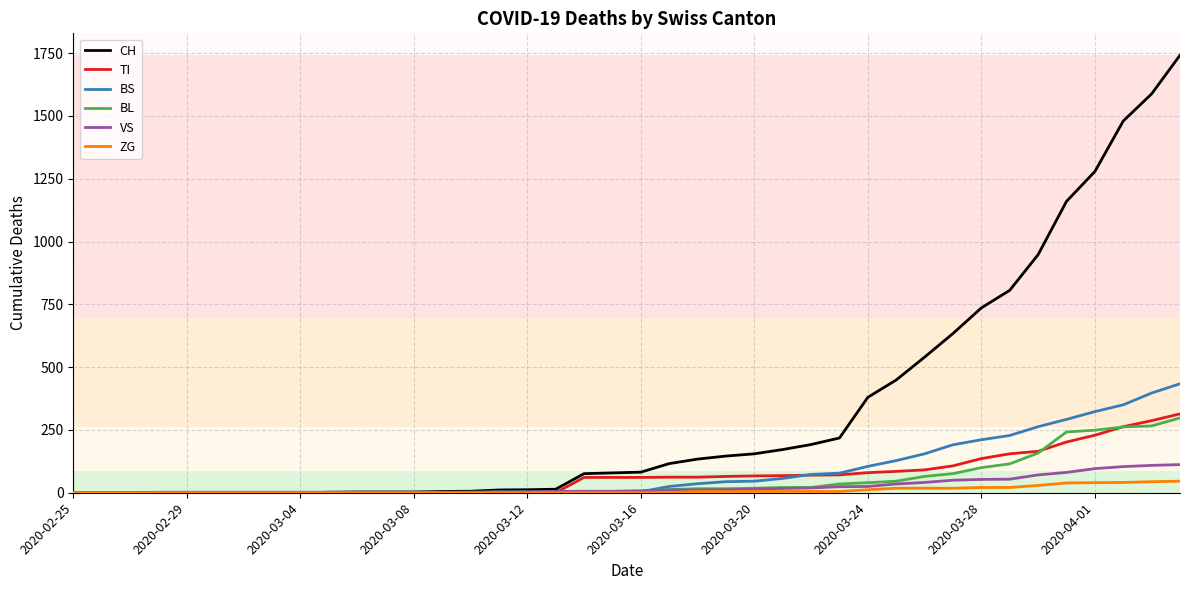

What is the maximum value shown in the chart?

1742